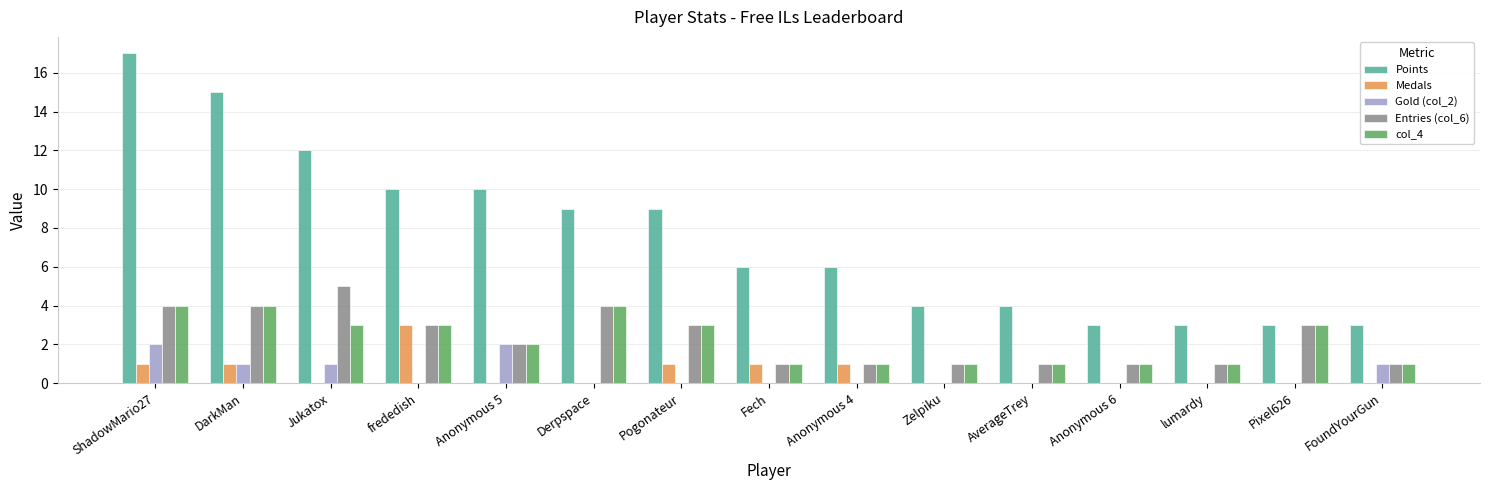

At which category is the sum across all series the highest?

ShadowMario27